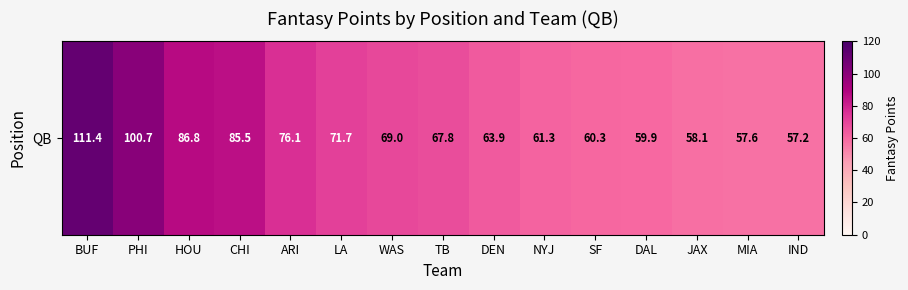

At which category does the chart reach its peak across all series?

BUF